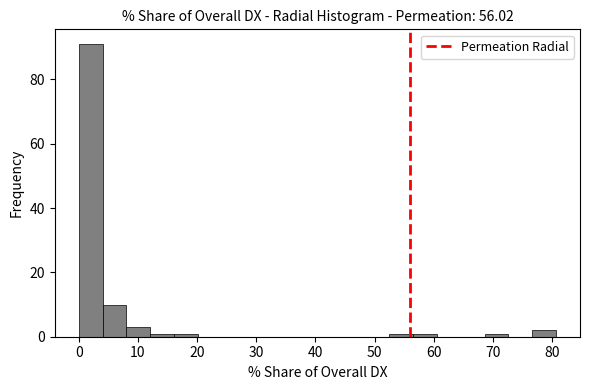

Reading left to right, list every bar in this chart as the range it spans on the x-axis followed by its height. Neither the bar edges nor the heights are printed on the chart, so give them approximately, as read against the axes.

0 to 4: 92
4 to 8: 10
8 to 12: 4
12 to 16: under 2
16 to 20: under 2
20 to 24: 0
24 to 28: 0
28 to 32: 0
32 to 36: 0
36 to 40: 0
40 to 44: 0
44 to 48: 0
48 to 52: 0
52 to 56: under 2
56 to 60: under 2
60 to 65: 0
65 to 69: 0
69 to 73: under 2
73 to 77: 0
77 to 81: 2